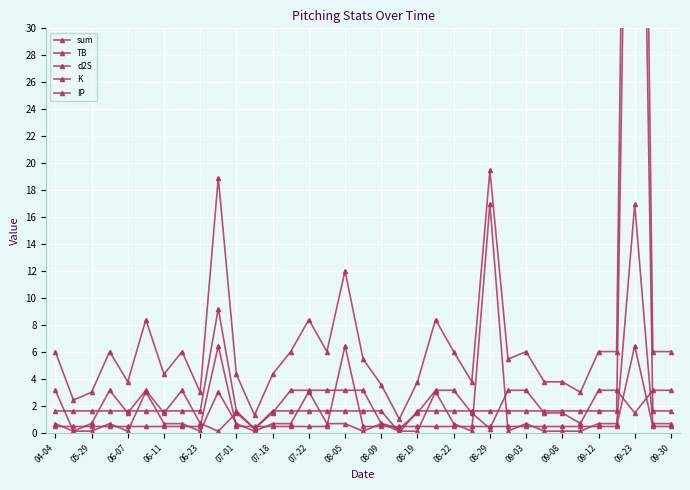

At which category does TB reach its first local peak?

06-11